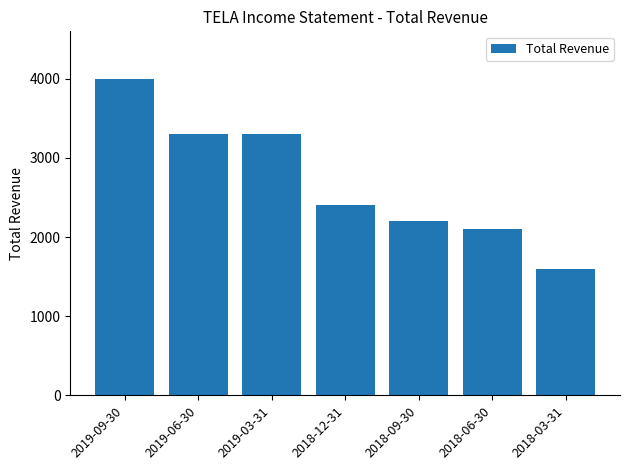

The chart shows a value of 3300 at 2019-06-30. True or false?

True